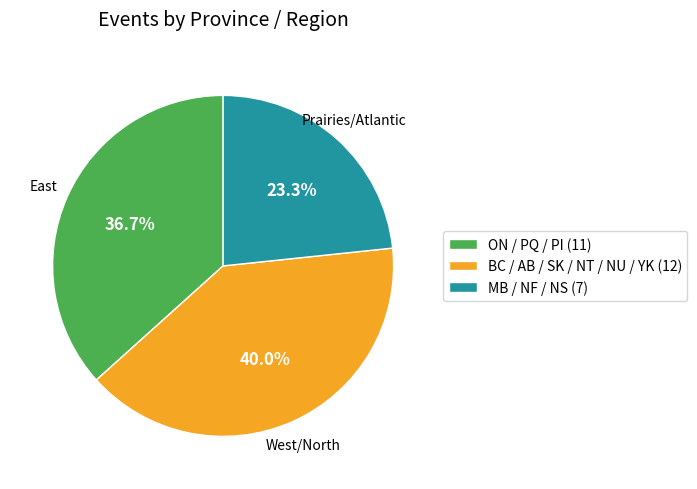

What is the smallest slice in the pie chart?

MB / NF / NS (7)